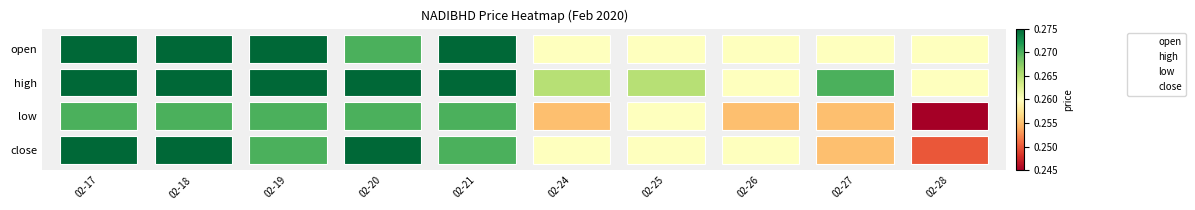

What is the difference between the highest and lowest values at 02-21?

3